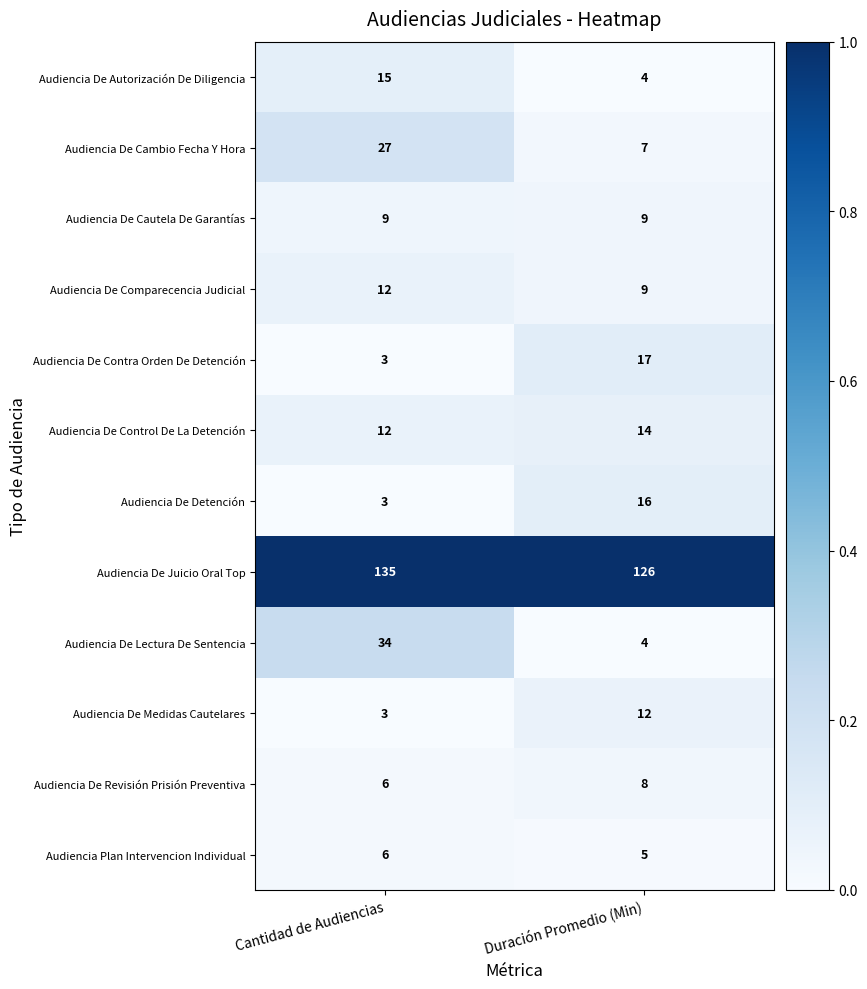

Which label corresponds to the smallest value in the chart?

Cantidad de Audiencias